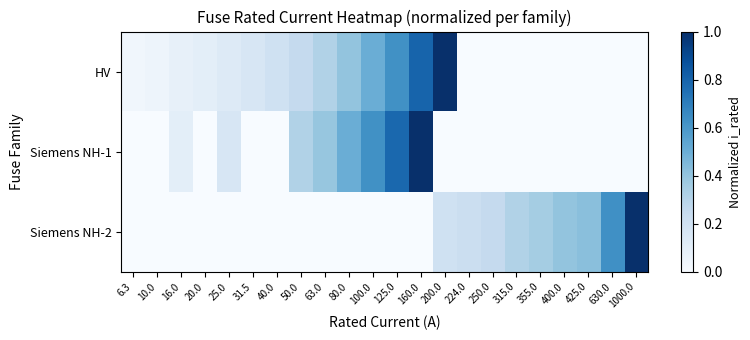

Rank the series at 20.0 from highest to lowest value.

HV, Siemens NH-1, Siemens NH-2